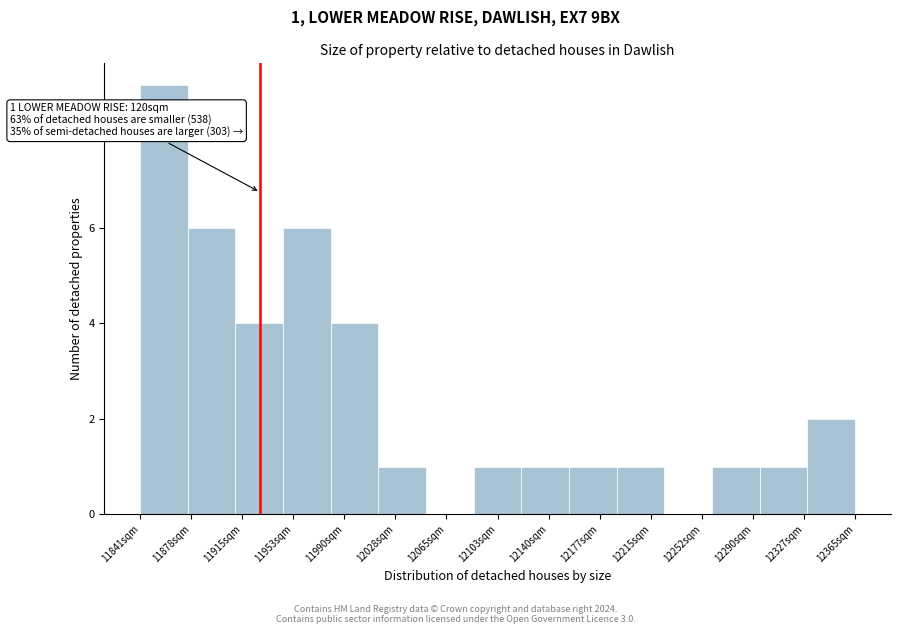

Over which range of the x-axis is the bar tallest?

11840 to 11875